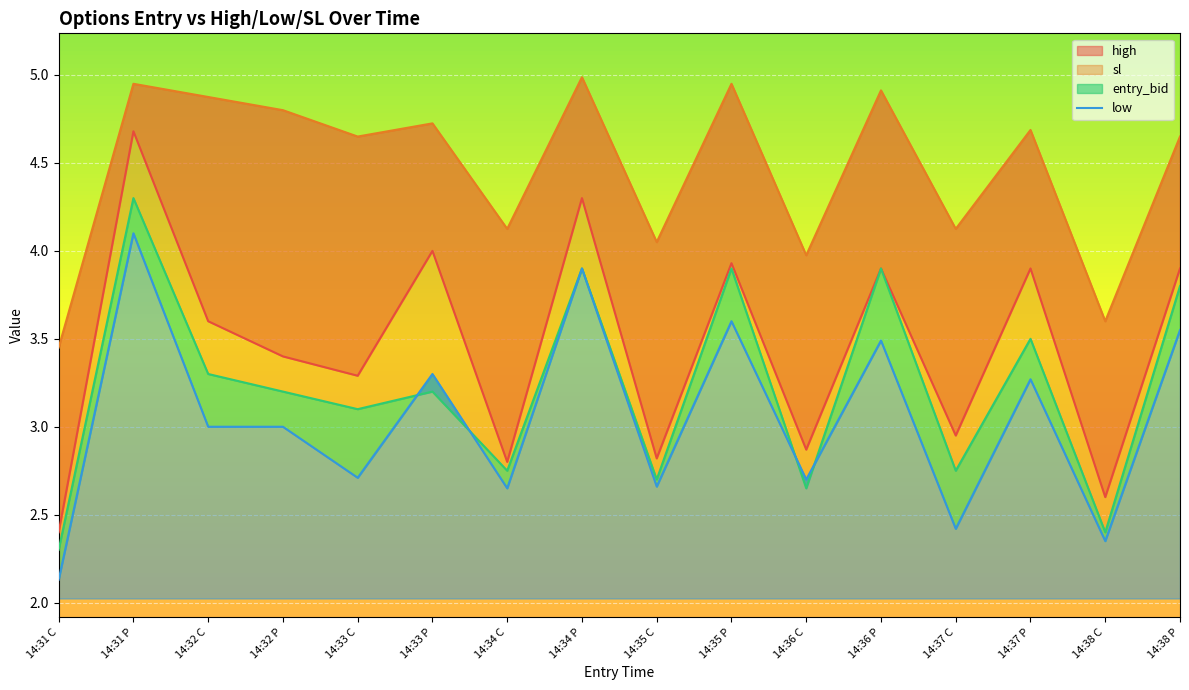

At which label does the data first exceed 3?

14:31 P